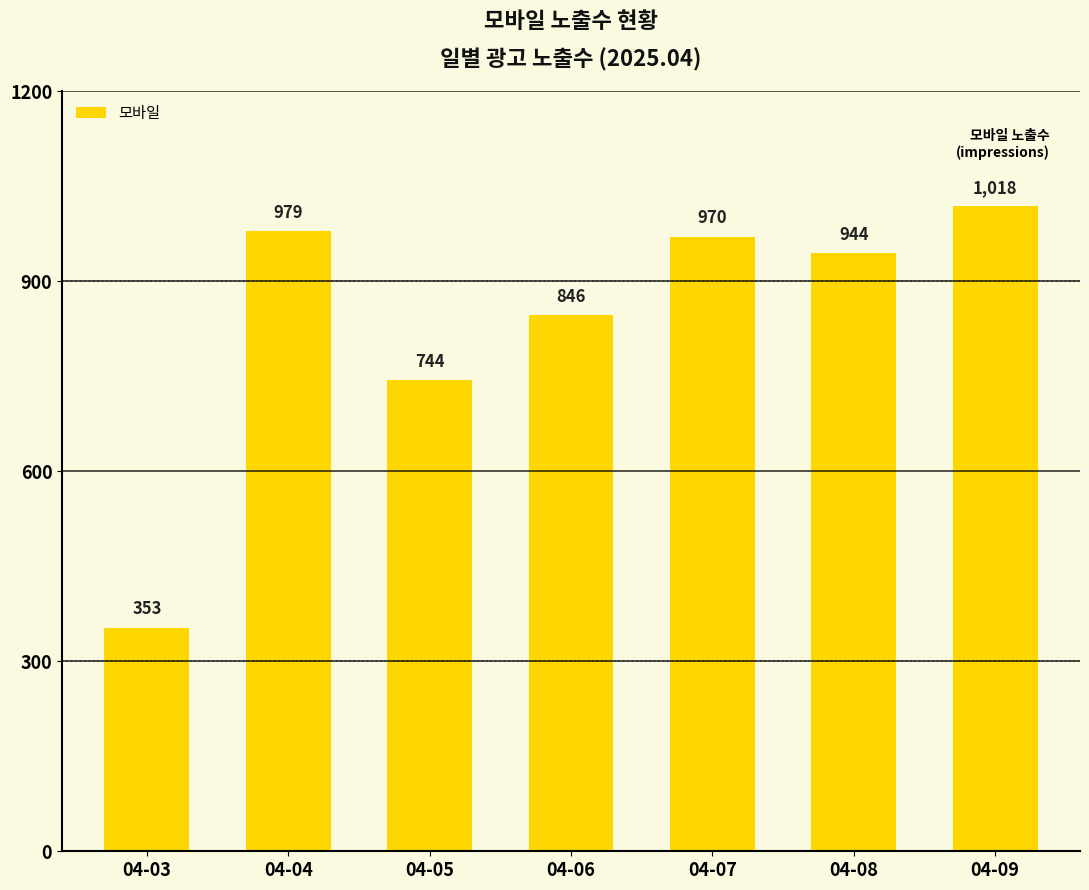

What is the difference between the maximum and minimum values?

665